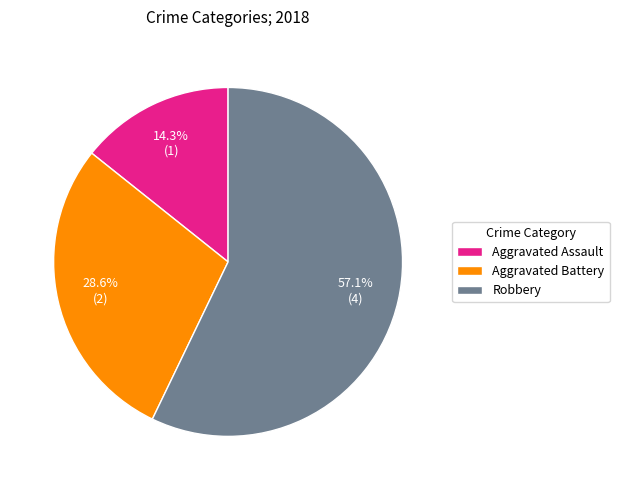

Which category has the smallest portion of the pie?

Aggravated Assault